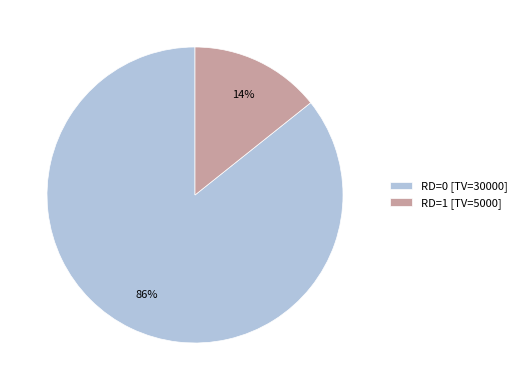

Which has a higher value, RD=1 [TV=5000] or RD=0 [TV=30000]?

RD=0 [TV=30000]